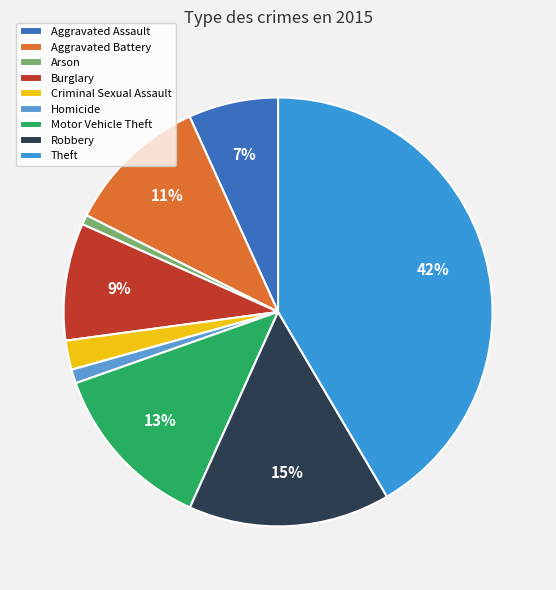

Is it true that Aggravated Battery is 11% of the pie?

True